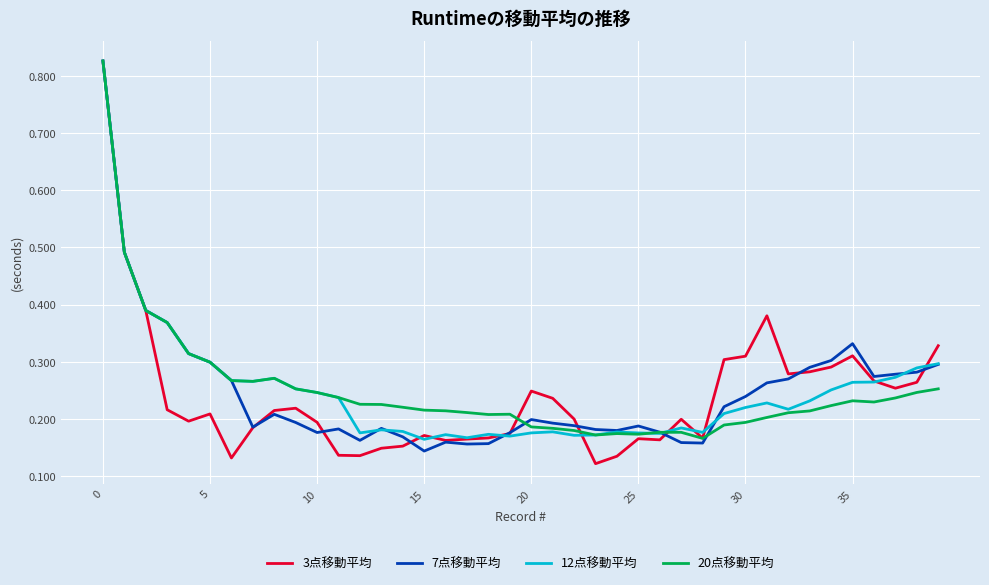

Which series has the widest spread of values?

3点移動平均